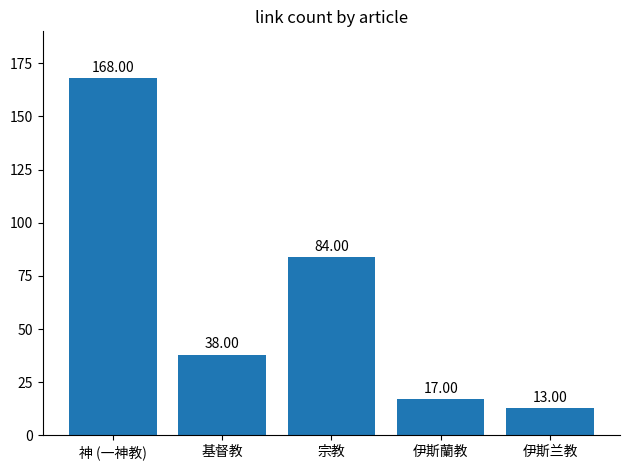

What is the average value?

64